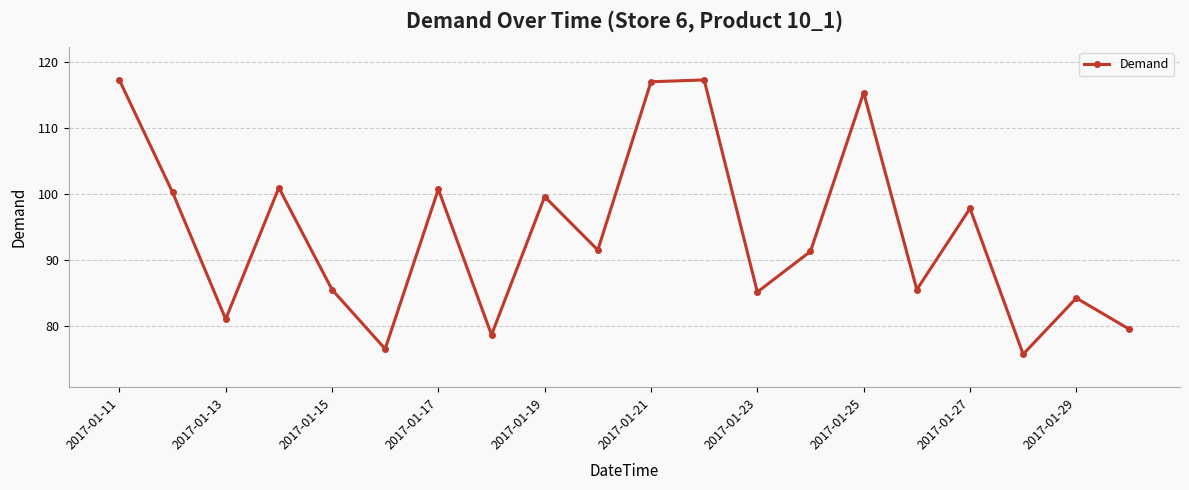

What is the smallest value displayed?

75.8